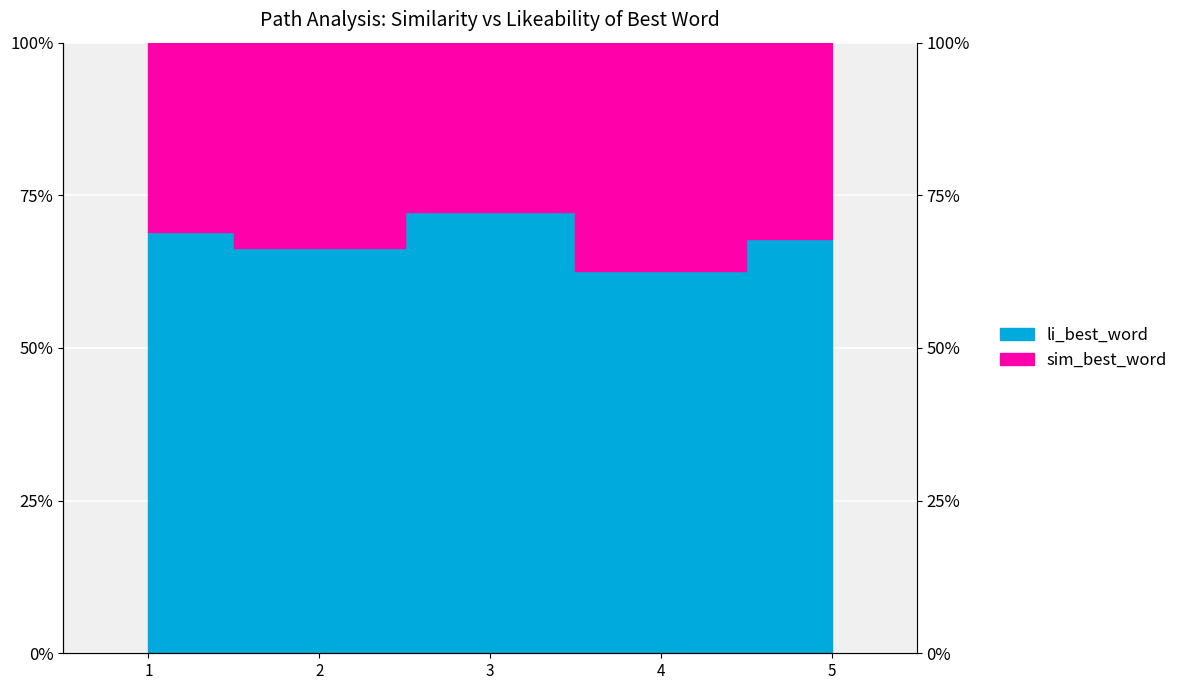

Reading right to left, transcribe all the data shown in this chart.

0.7	0.6	0.7	0.7	0.7